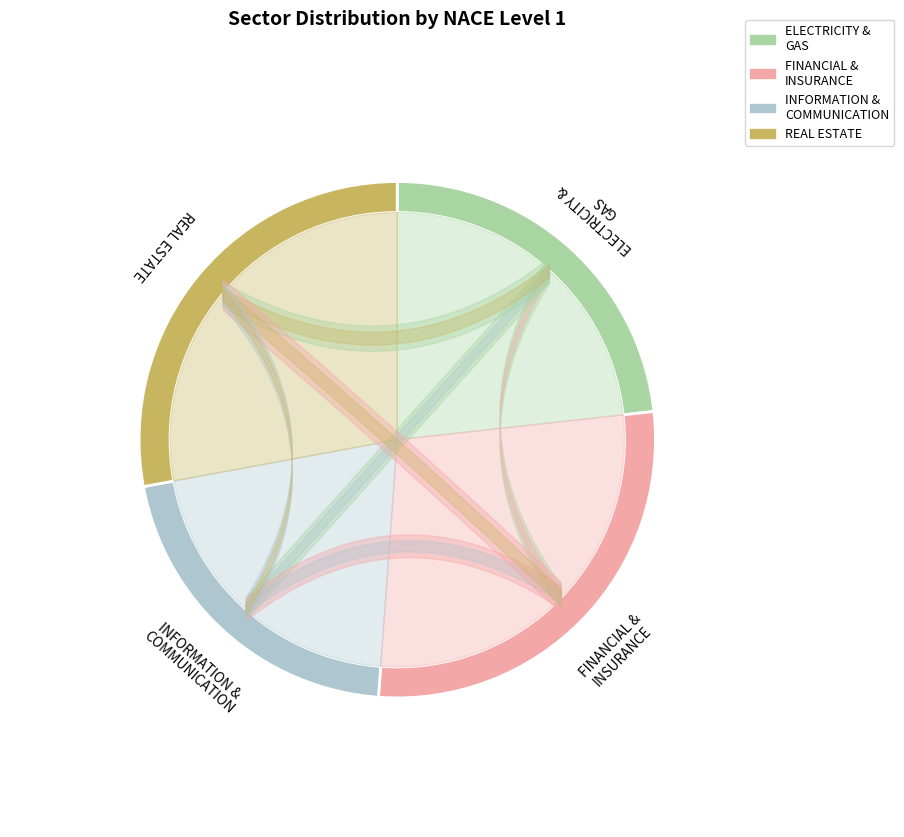

Which has a higher value, INFORMATION AND COMMUNICATION or REAL ESTATE ACTIVITIES?

REAL ESTATE ACTIVITIES